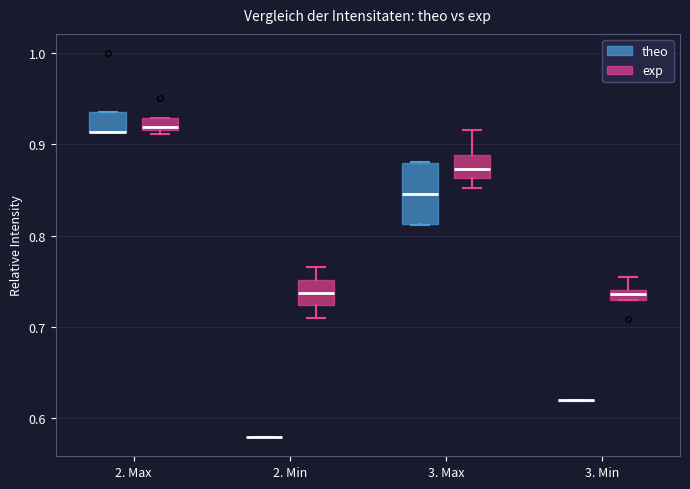

Where does the median line of the box for 2. Min (exp) sit on the y-axis? The values are not printed on the chart, so give them approximately, as read against the axis.

0.74